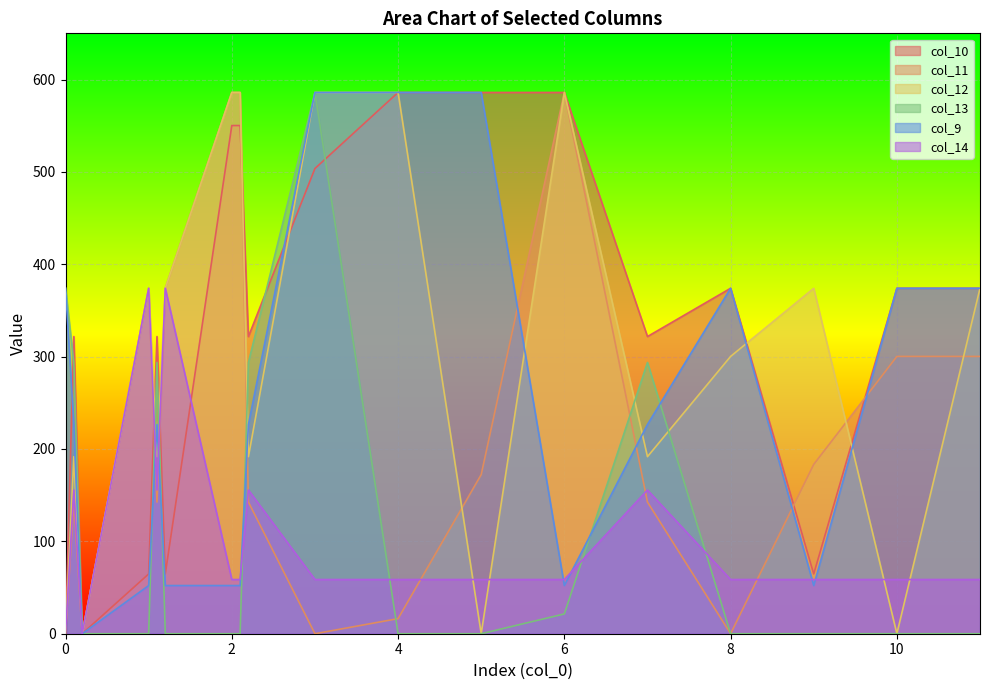

How many times do col_13 and col_11 cross each other?

5